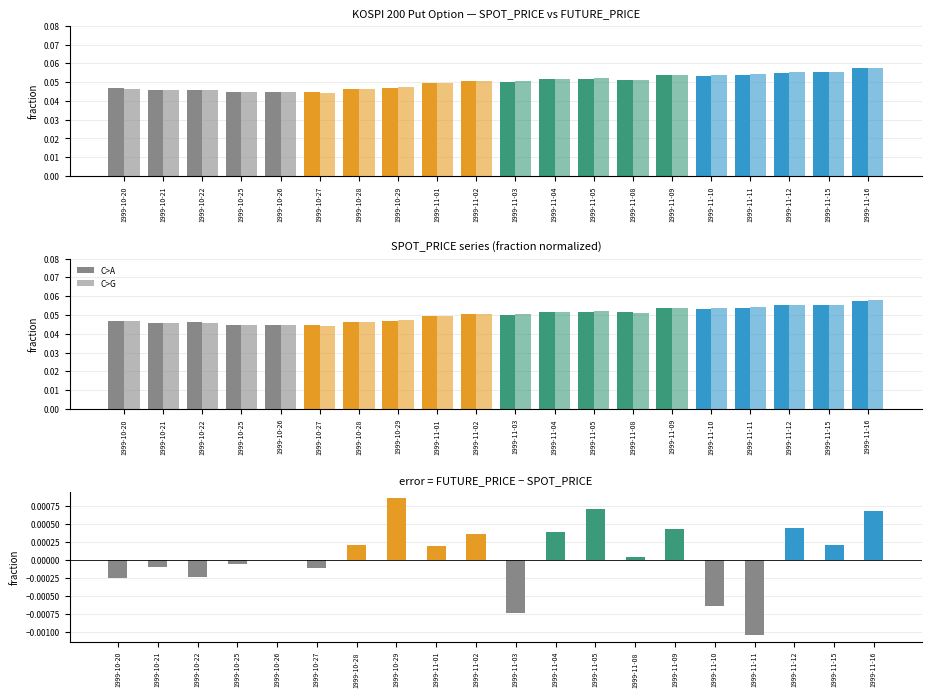

Reading right to left, transcribe all the data shown in this chart.

SPOT_PRICE: 0.1	0.1	0.1	0.1	0.1	0.1	0.1	0.1	0.1	0.1	0.1	0.0	0.0	0.0	0.0	0.0	0.0	0.0	0.0	0.0
FUTURE_PRICE: 0.1	0.1	0.1	0.1	0.1	0.1	0.1	0.1	0.1	0.1	0.1	0.0	0.0	0.0	0.0	0.0	0.0	0.0	0.0	0.0
FUTURE_PRICE − SPOT_PRICE: 0.0	0.0	0.0	-0.0	-0.0	0.0	0.0	0.0	0.0	-0.0	0.0	0.0	0.0	0.0	-0.0	0.0	-0.0	-0.0	-0.0	-0.0